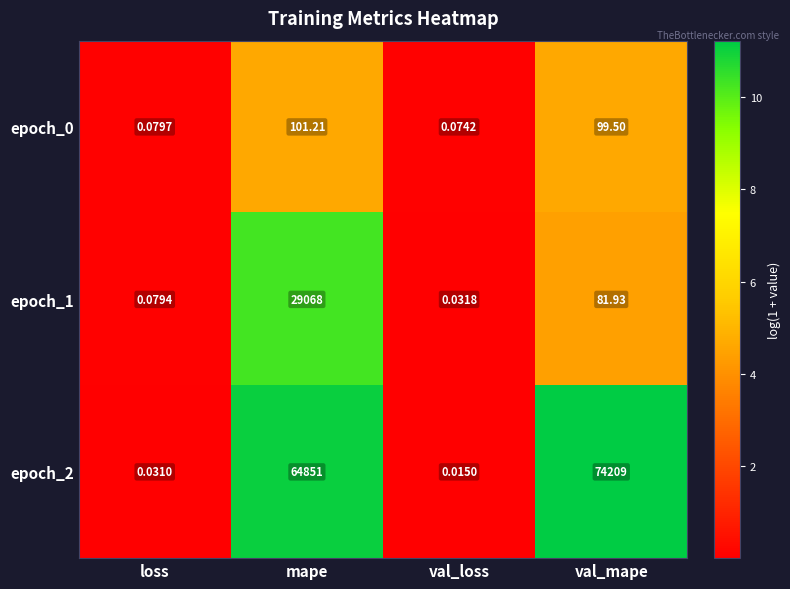

Is the value of epoch_1 at val_loss greater than the value of epoch_0 at mape?

No